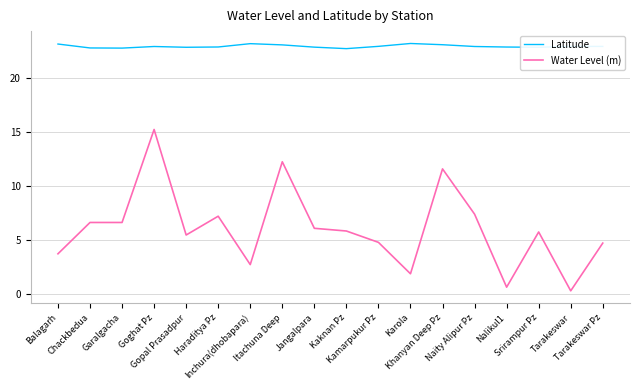

Which category has the lowest value in the Water Level (m) series?

Tarakeswar